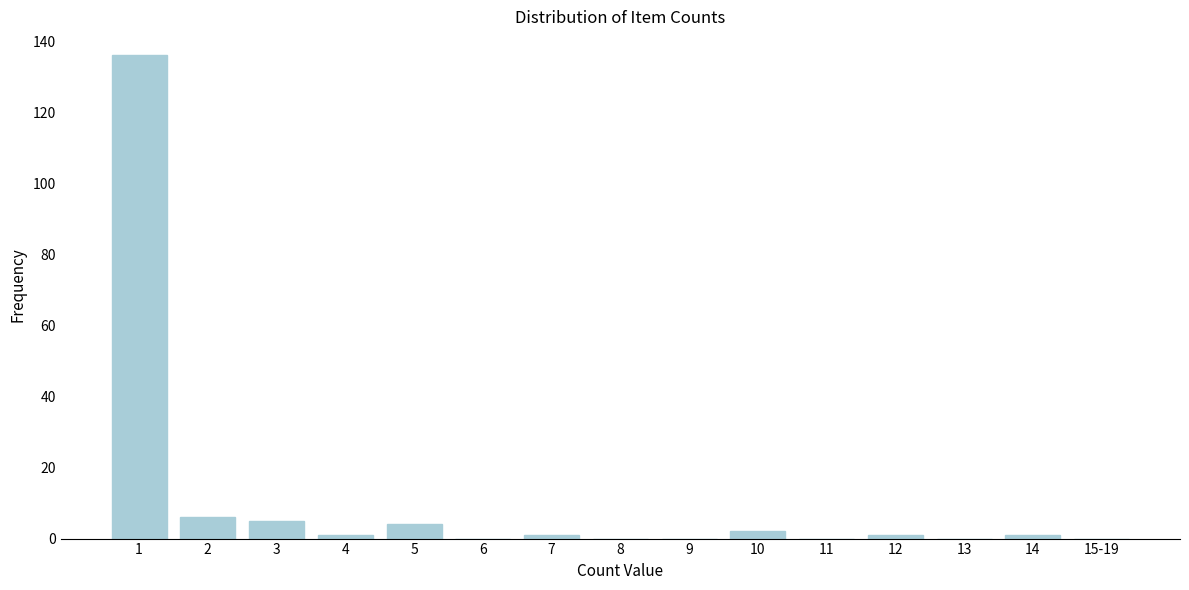

Reading left to right, what are all the values shown in this chart?

1=136	2=6	3=5	4=1	5=4	6=0	7=1	8=0	9=0	10=2	11=0	12=1	13=0	14=1	15-19=0